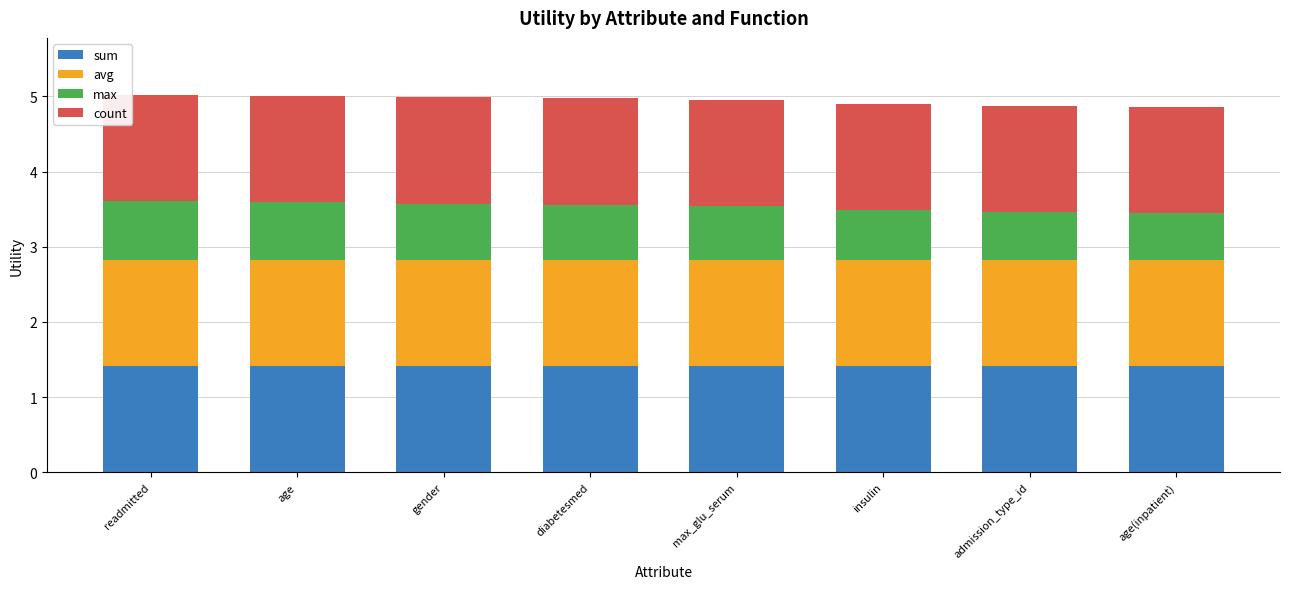

The sum series shows 0.7 at age. True or false?

False